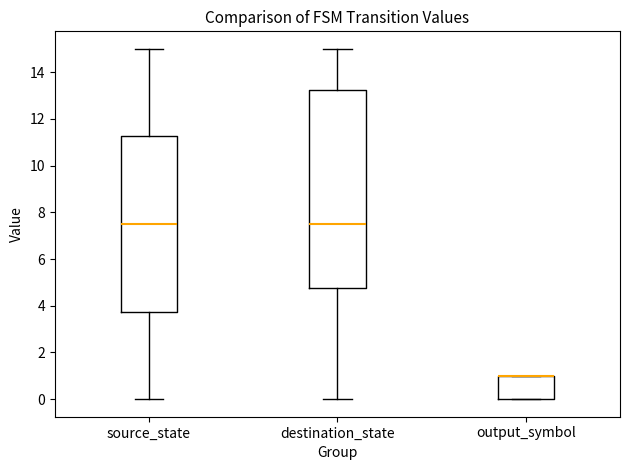

Reading left to right, read every box against the y-axis: the position of its median line, the range the box covers, and the ends of its whiskers. The values are not printed on the chart, so give them approximately, as read against the axis.

source_state: median 7.6, box 3.8 to 11.2, whiskers 0.0 to 15.0
destination_state: median 7.6, box 4.8 to 13.2, whiskers 0.0 to 15.0
output_symbol: median 1.0 (drawn on the box's upper edge), box 0.0 to 1.0, whiskers 0.0 to 1.0